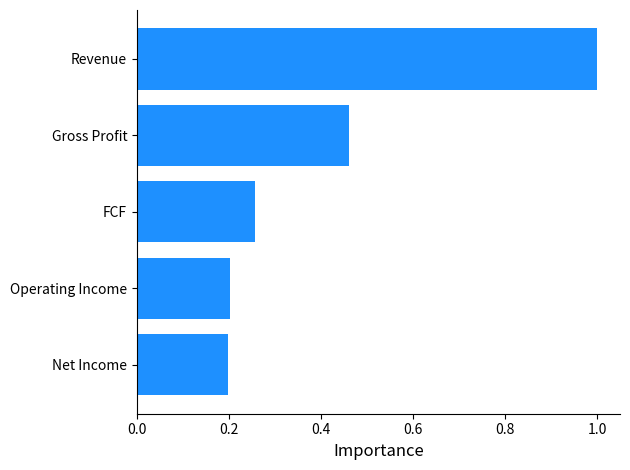

Which has a higher value, FCF or Revenue?

Revenue